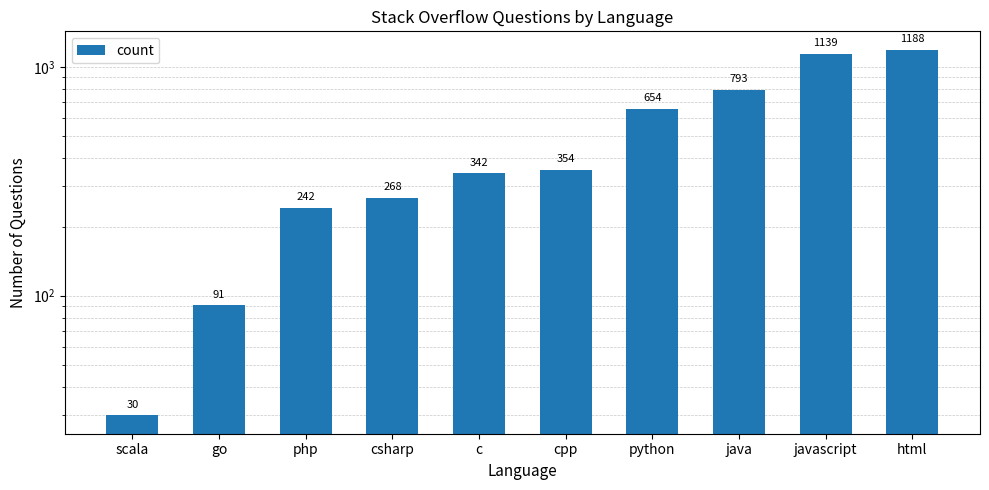

What is the change in value from csharp to c?

+74